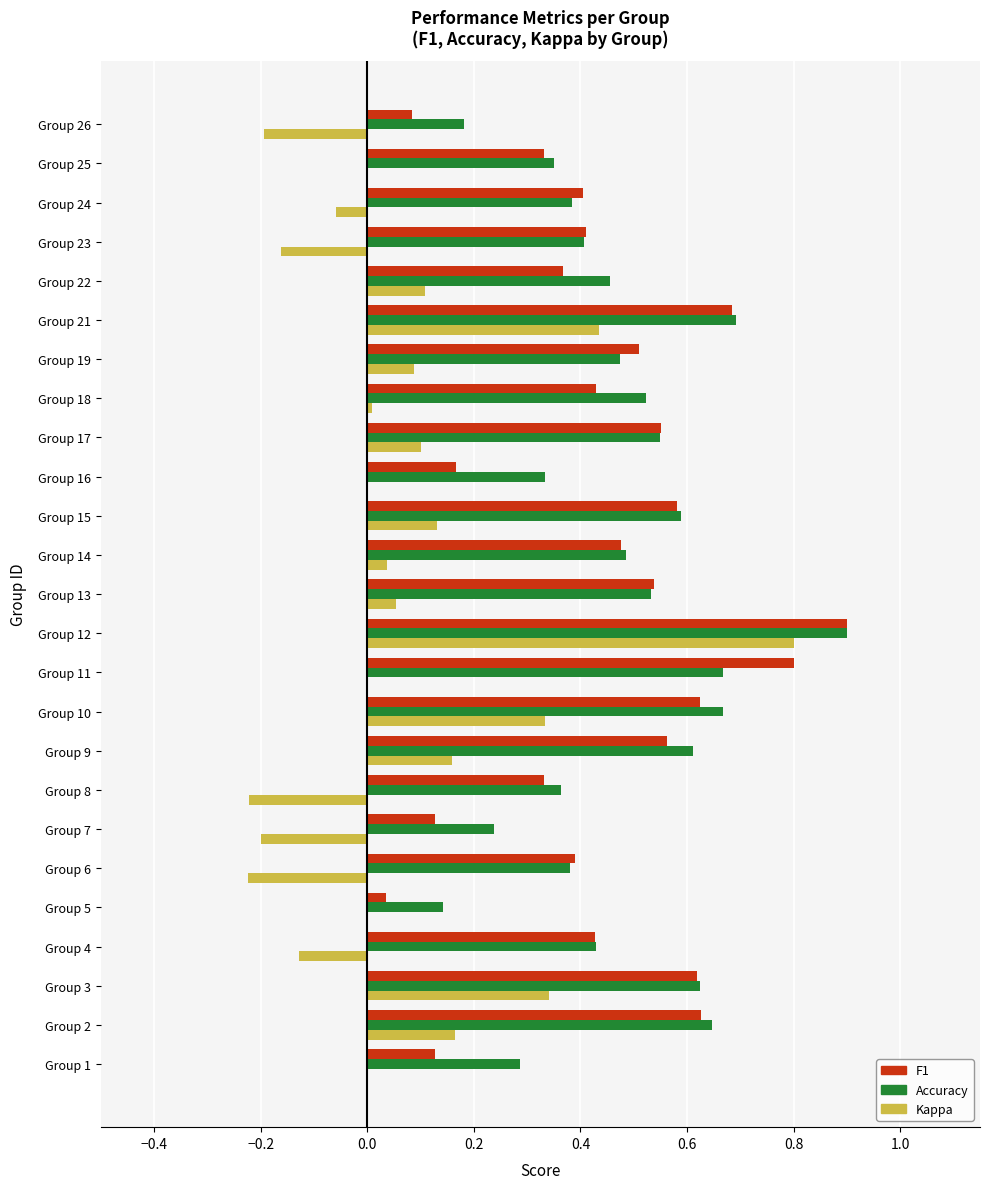

Between Group 10 and Group 13, which series saw the biggest shift?

Kappa